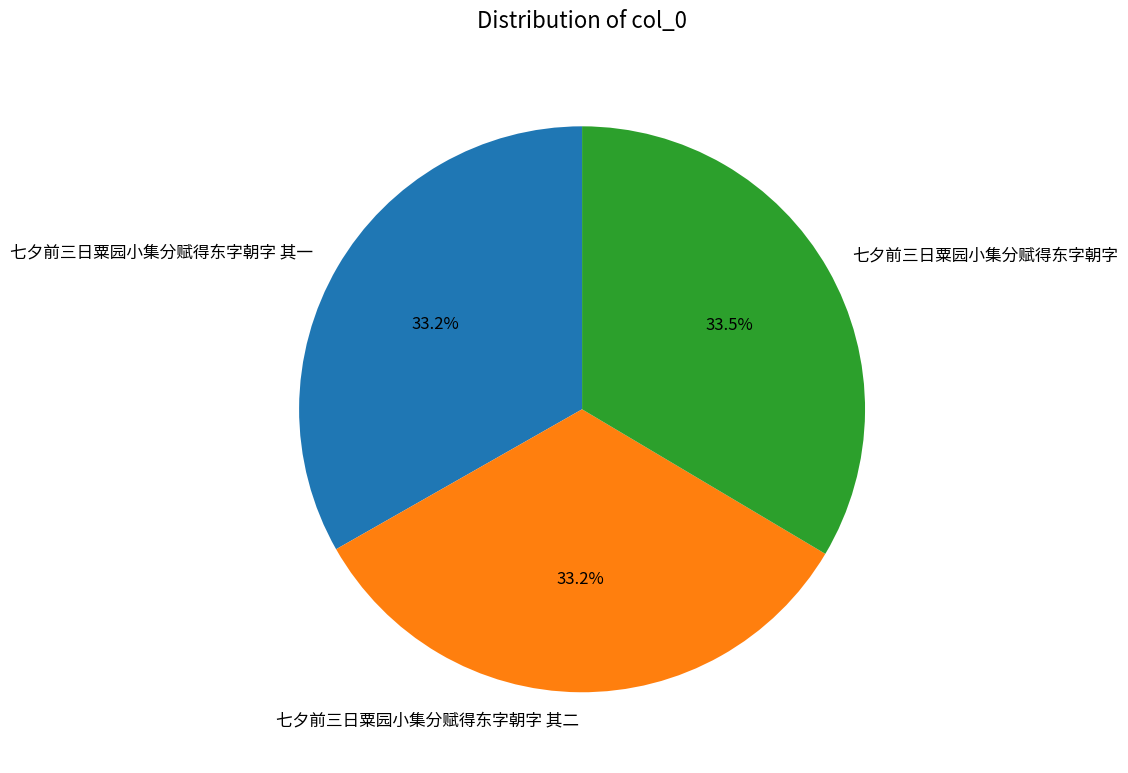

Does 七夕前三日粟园小集分赋得东字朝字 其二 account for over 50% of the chart?

No